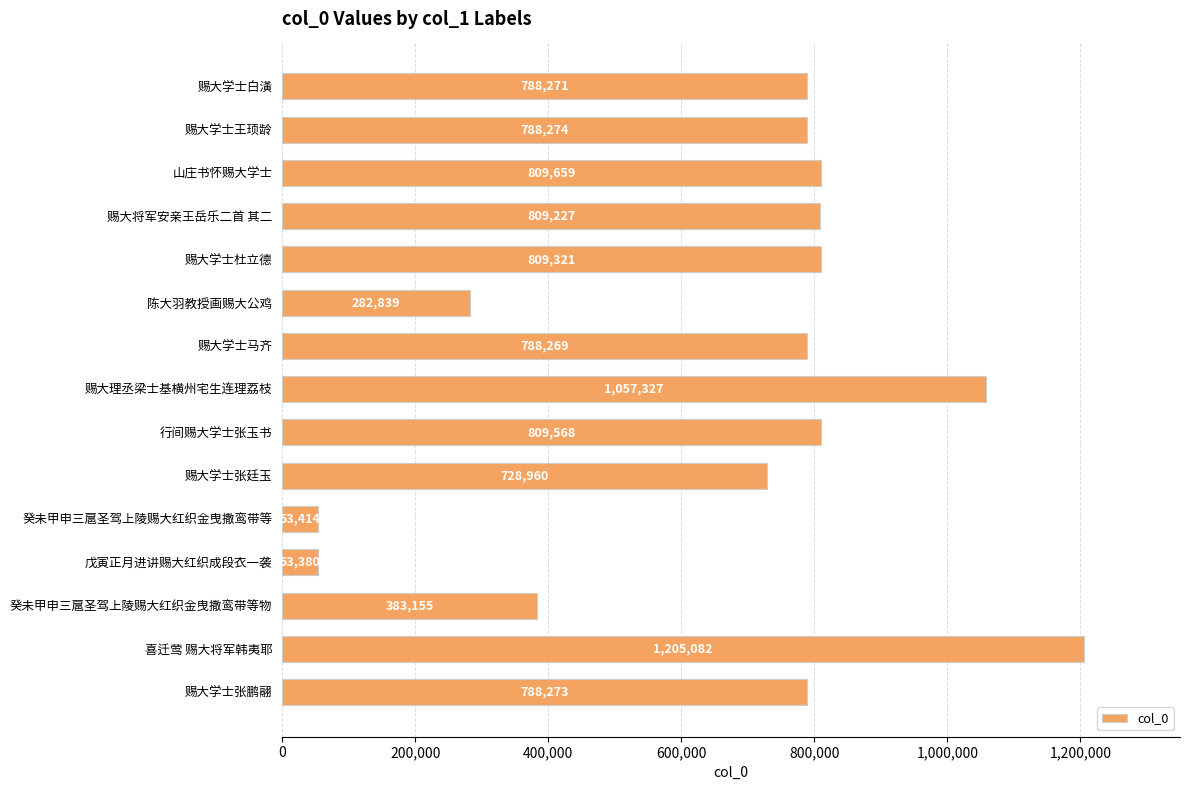

True or false: the data shows 282839 at 陈大羽教授画赐大公鸡.

True